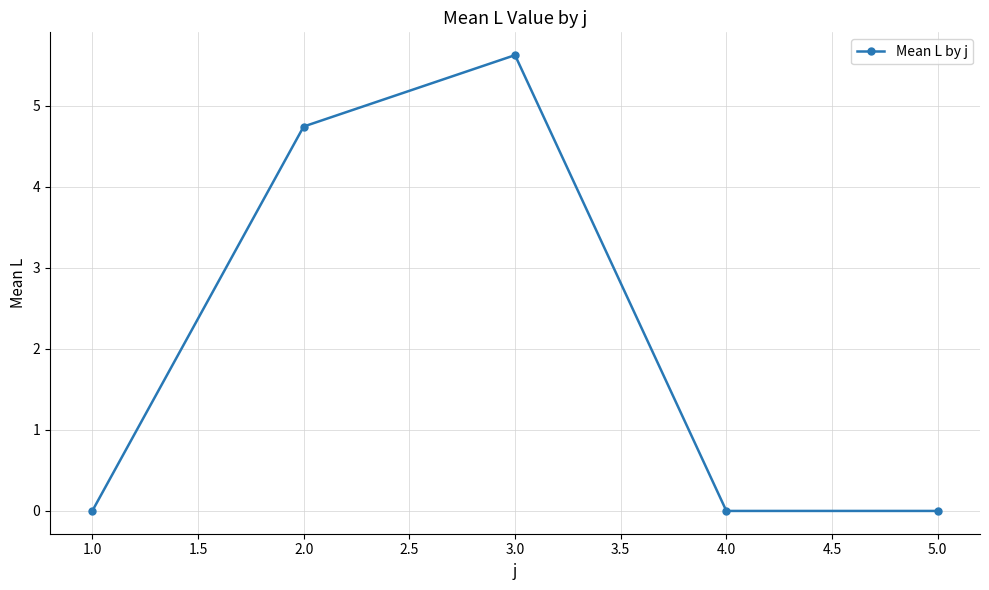

What is the value of the 3rd point from the left?

5.6